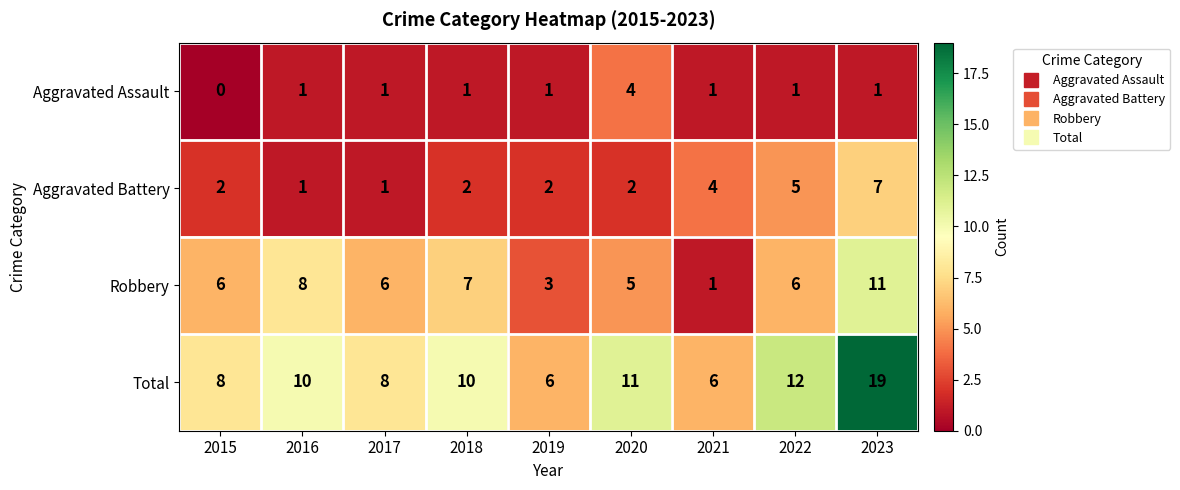

How many data points does each series have?

9